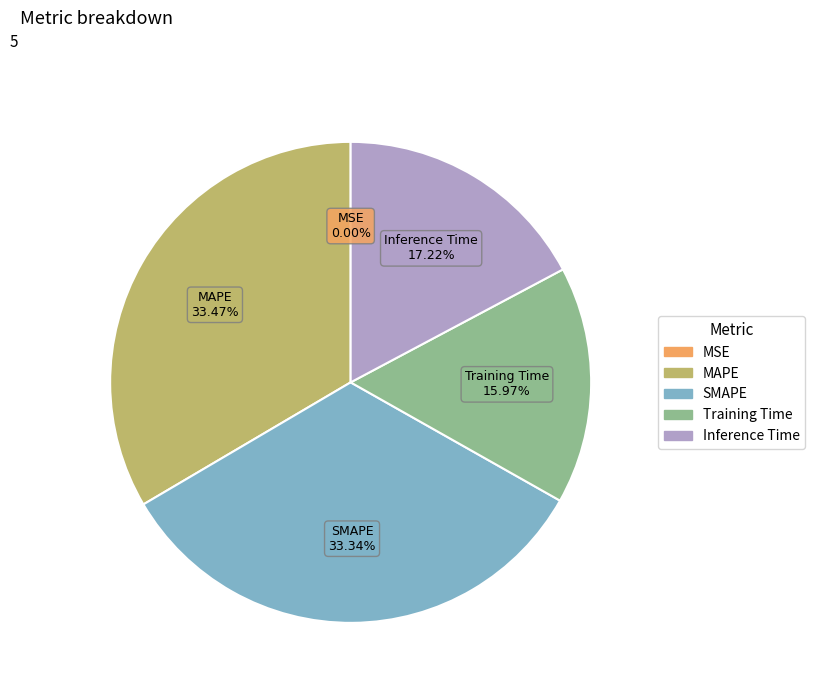

Is there a majority slice in this chart?

No